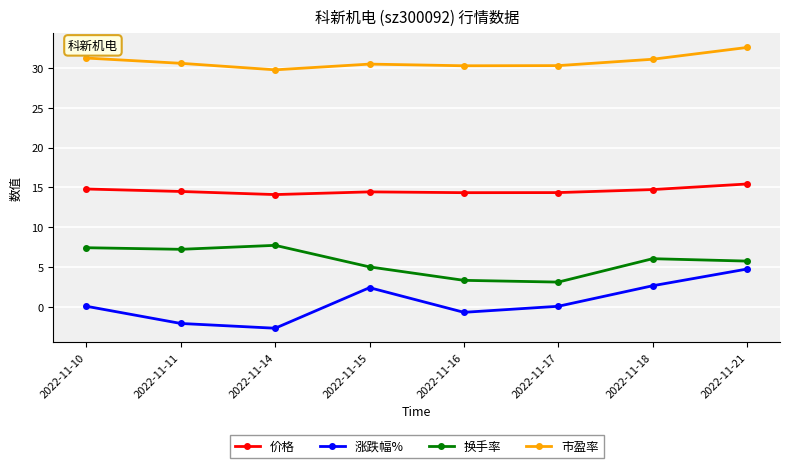

What is the spread (max minus min) of values at 2022-11-14?

32.5